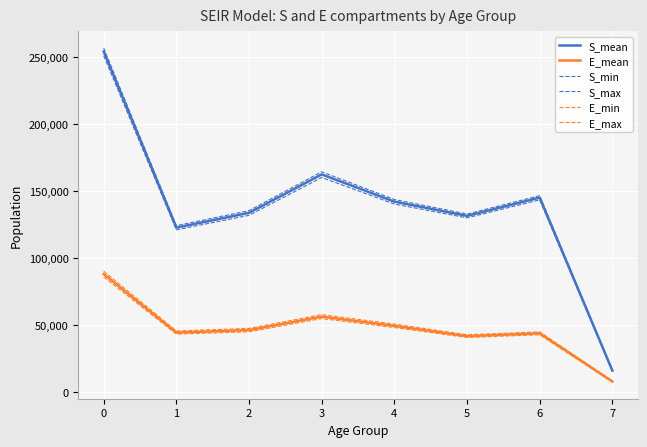

Does the chart display data point markers on the line(s)?

No